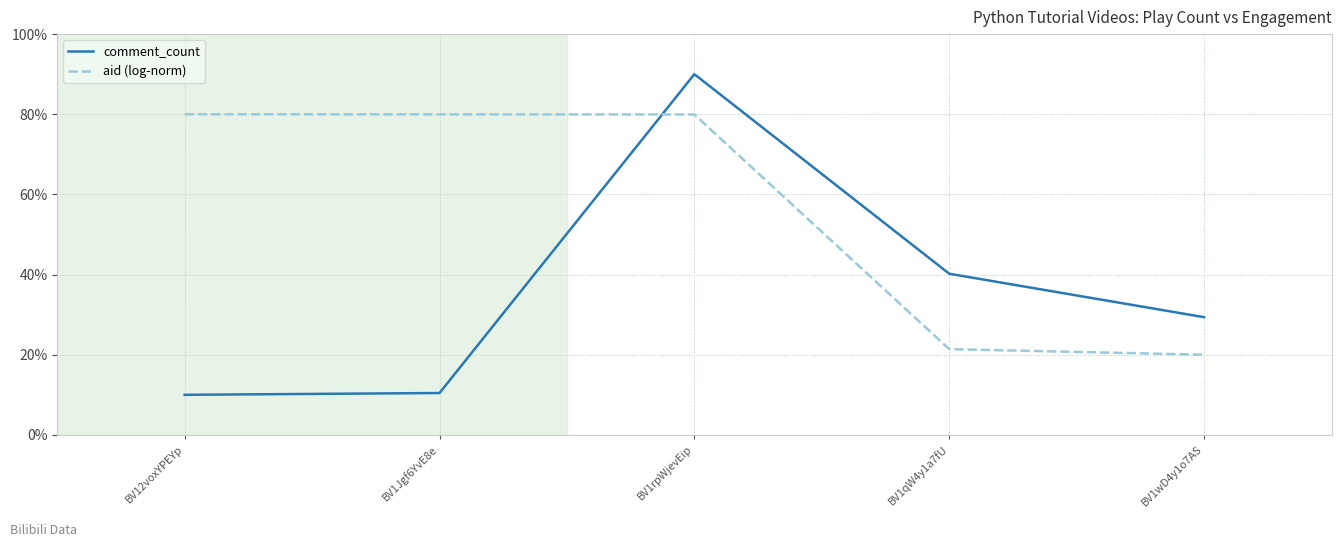

What are all the series names shown in the legend?

comment_count, aid (log-norm)